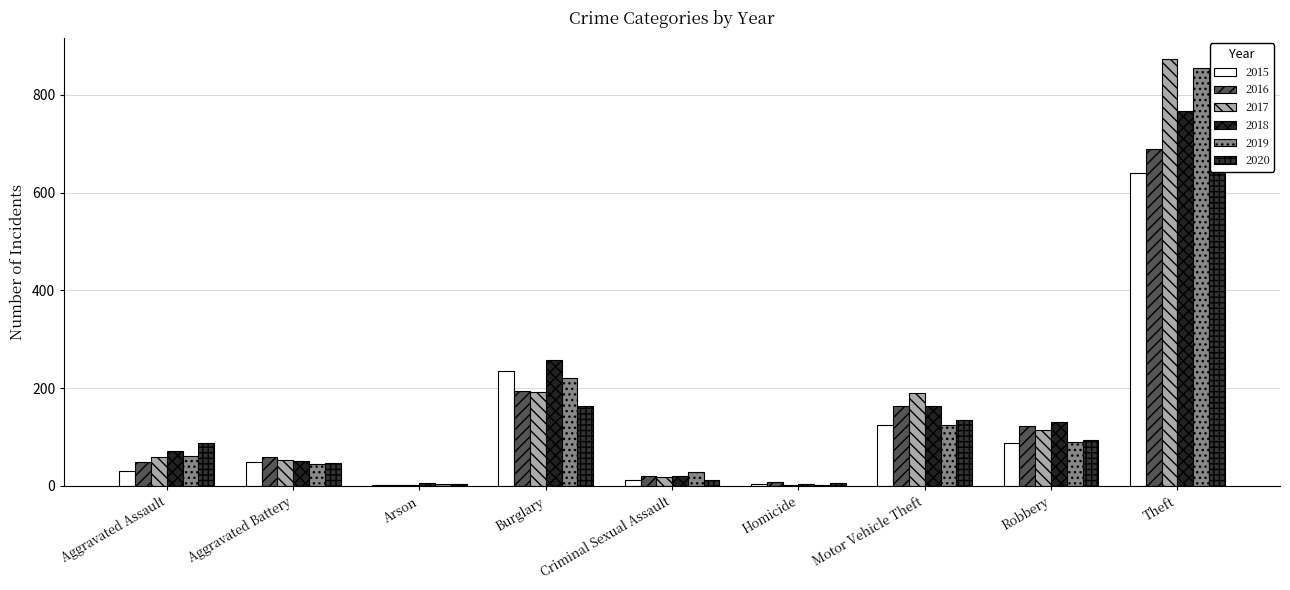

How many categories are shown in the chart?

9